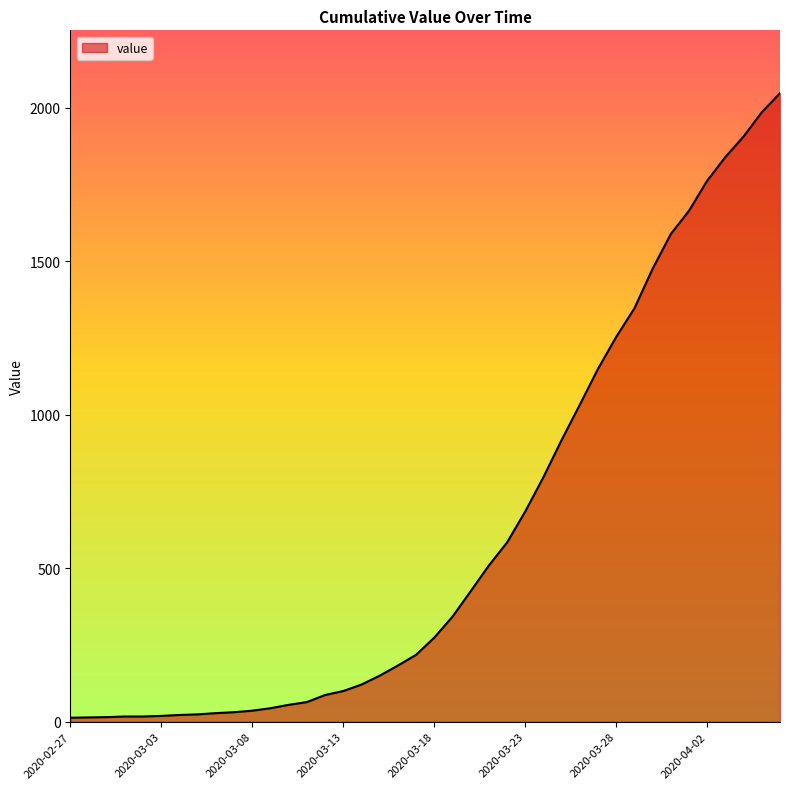

What is the greatest value displayed?

2048